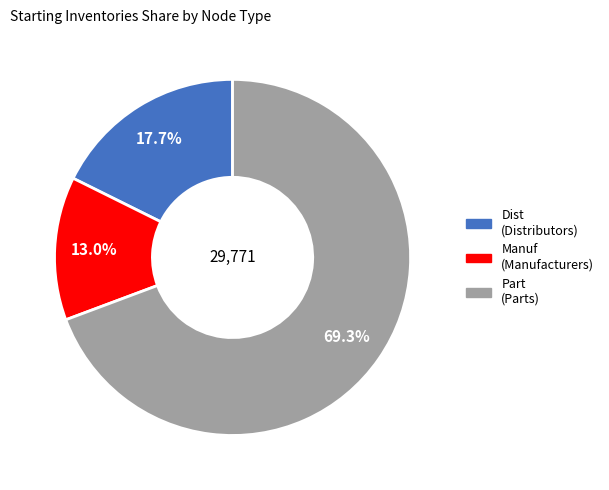

Is there any slice that represents more than half of the pie?

Yes